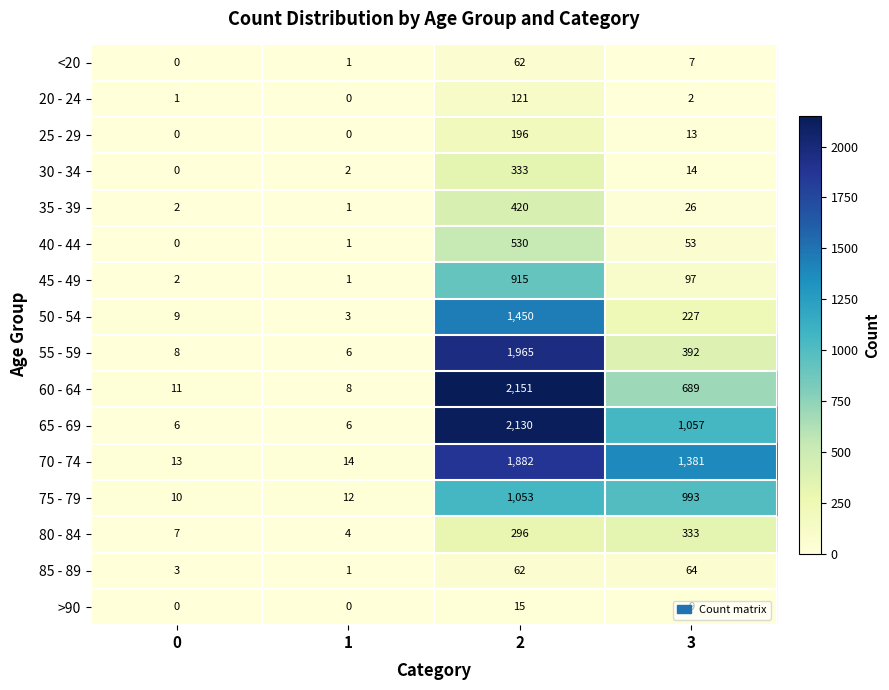

Is it true that >90 equals 4 at 2?

False